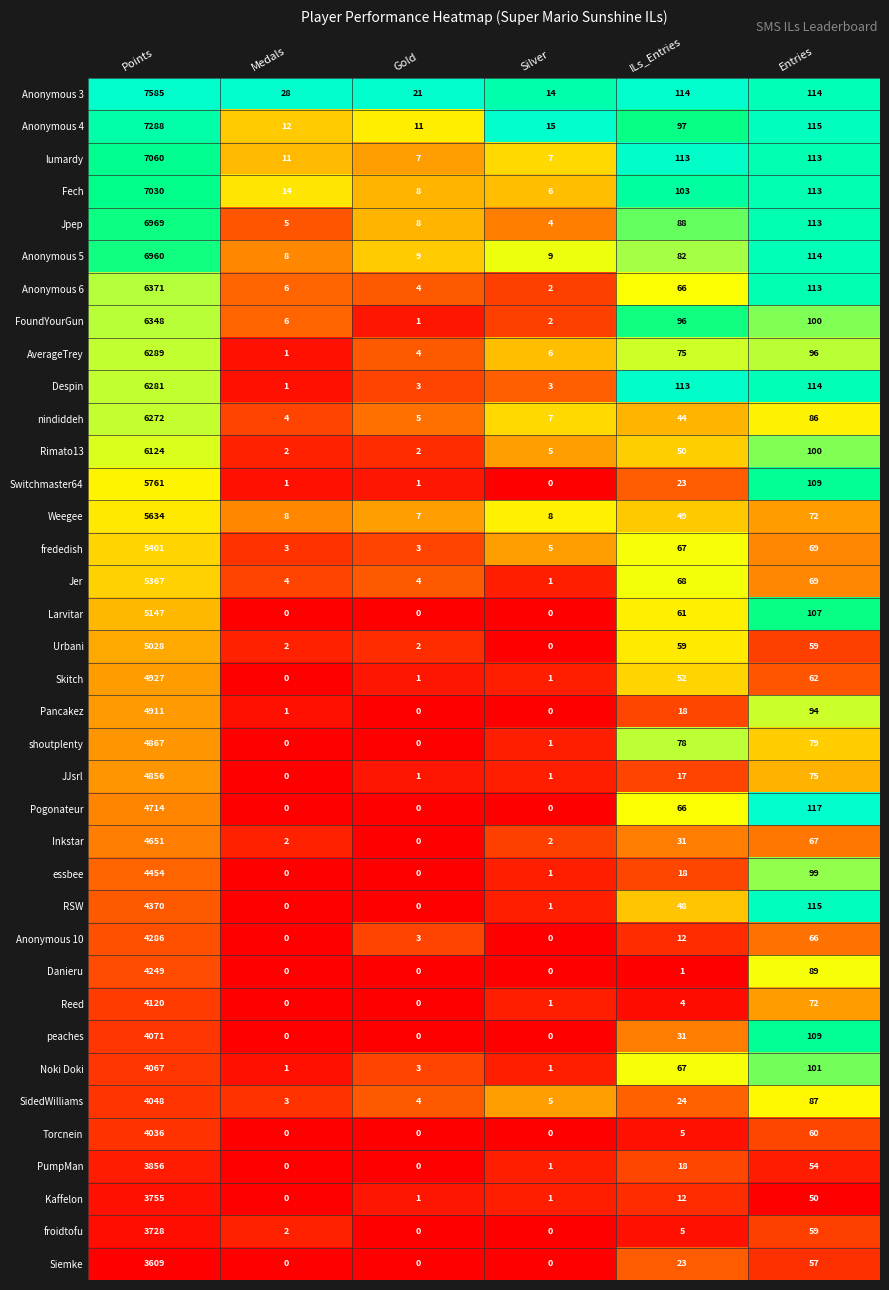

The essbee series shows 24 at Entries. True or false?

False